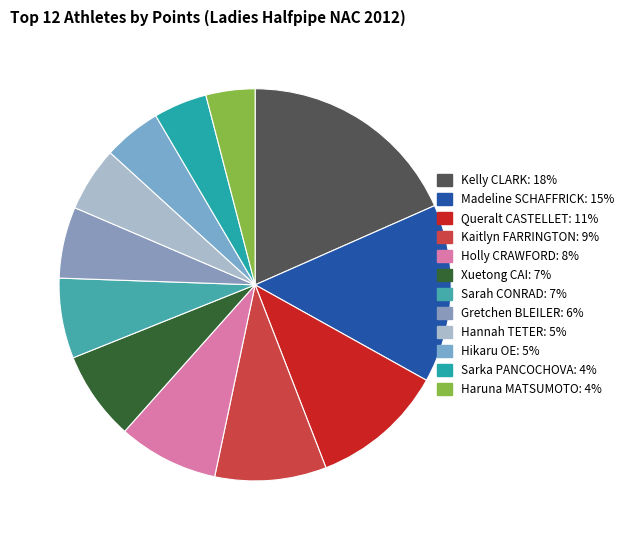

To the nearest percent, what is the combined percentage of Hikaru OE and Xuetong CAI?

12%